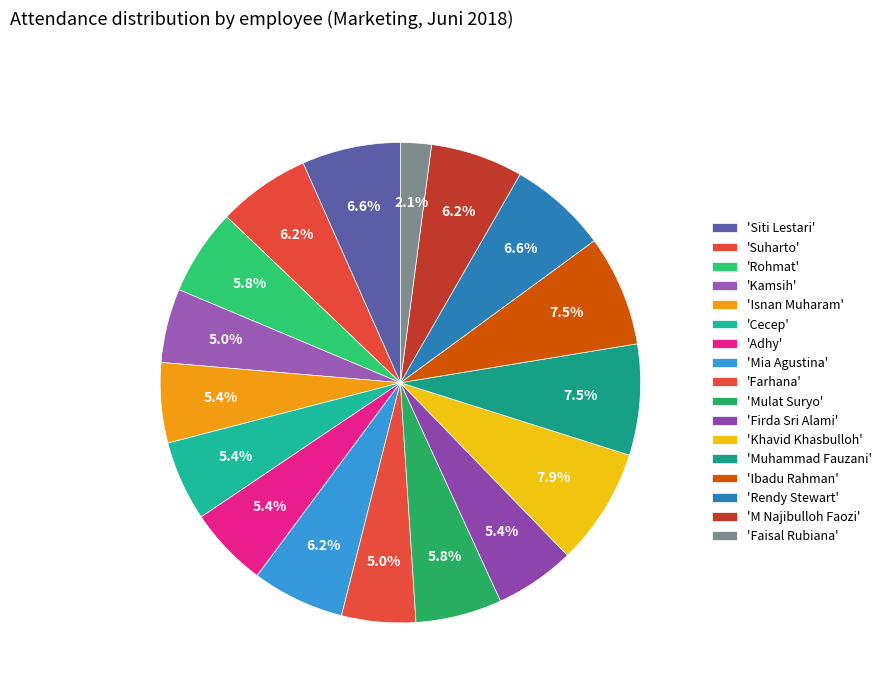

How many segments does this pie chart have?

17